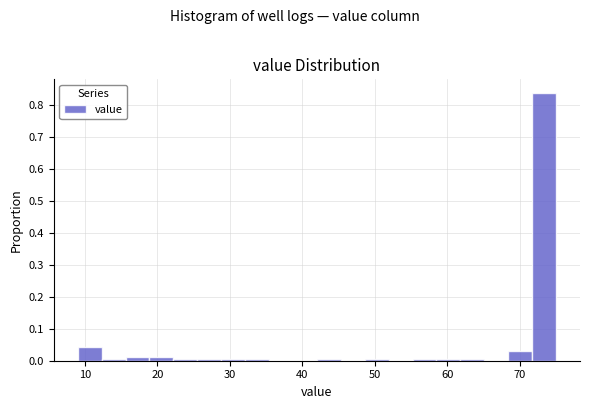

Around what value on the x-axis is the tallest bar? Give the approximate position of its centre, as read against the axis.

73